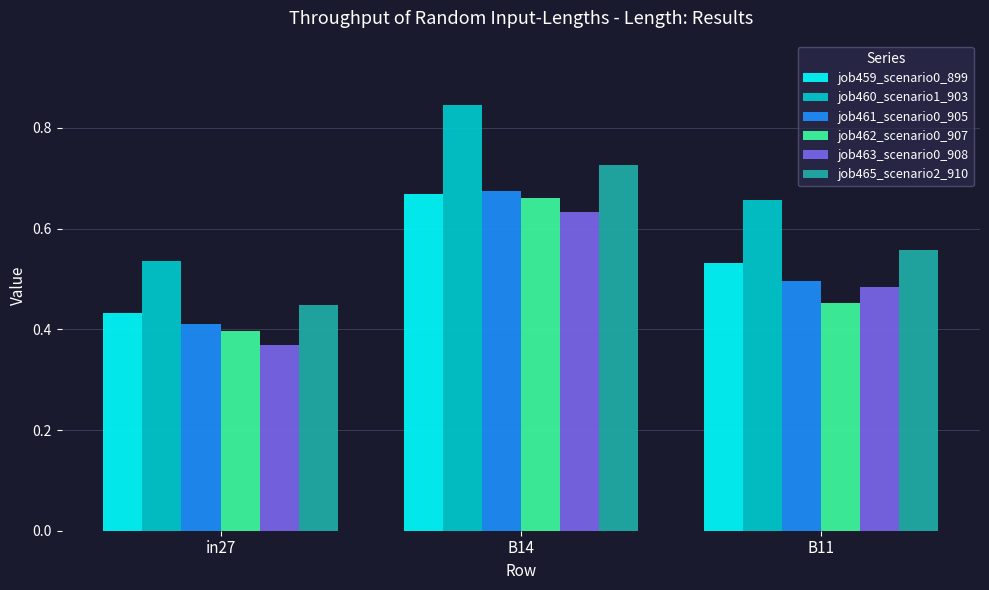

Which series has the widest spread of values?

job460_scenario1_903